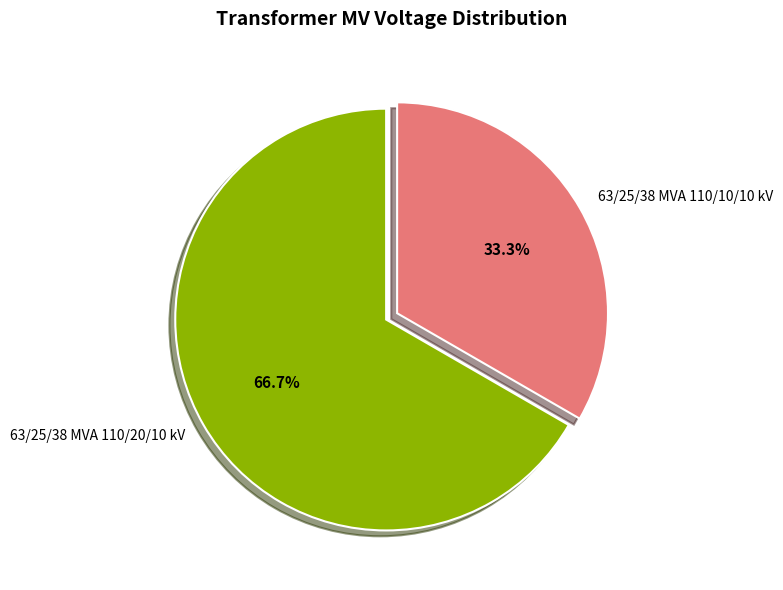

Rank the categories by value from lowest to highest.

63/25/38 MVA 110/10/10 kV, 63/25/38 MVA 110/20/10 kV